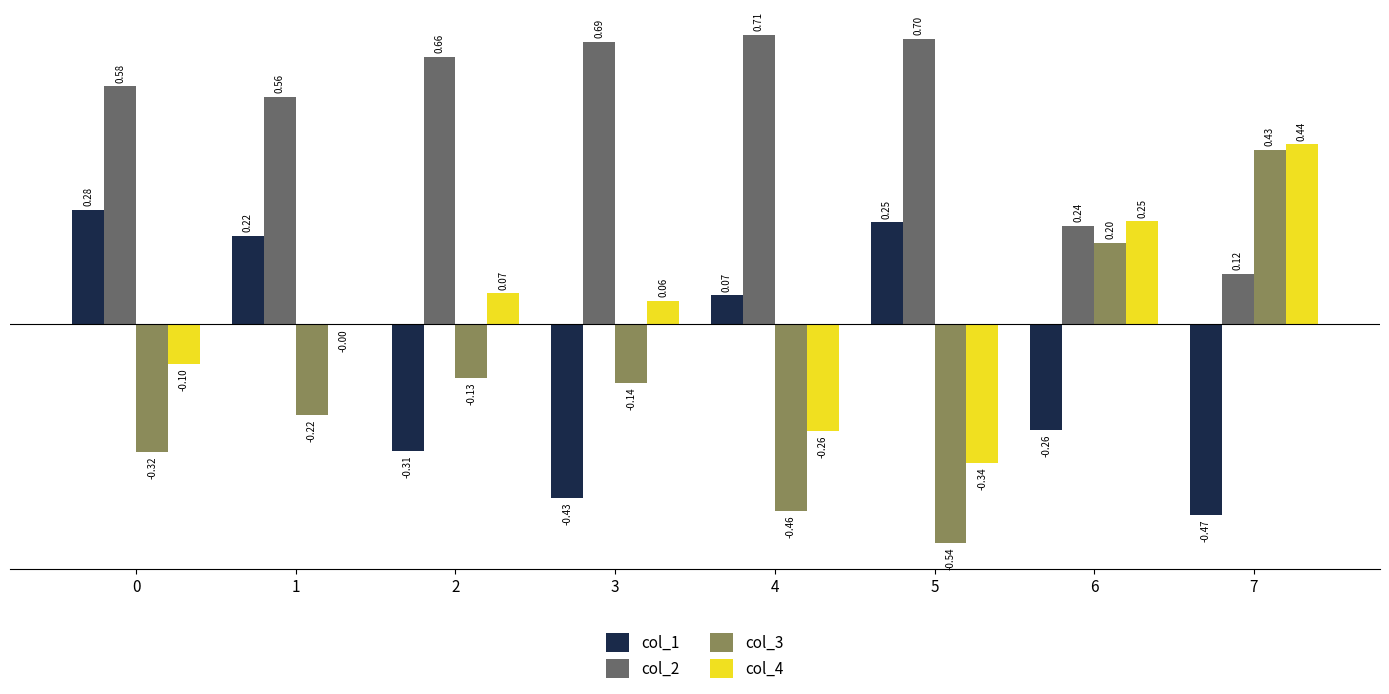

Which series has the largest total across all categories?

col_2